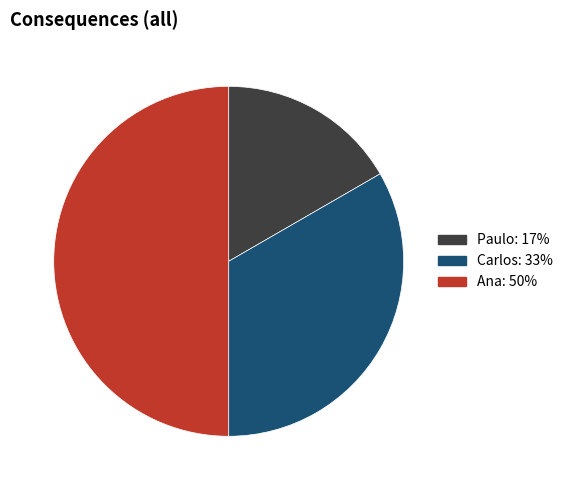

How many slices are in this pie chart?

3